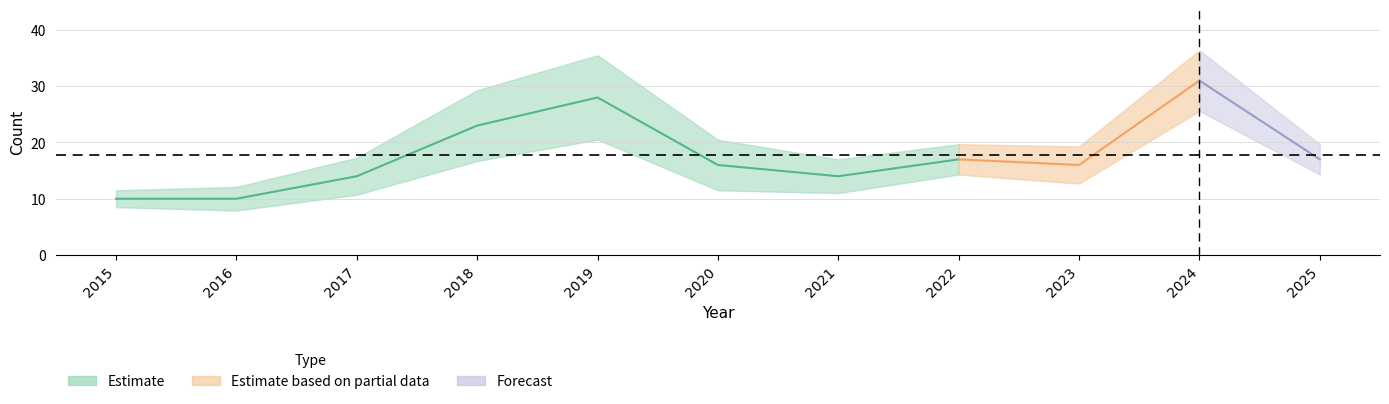

In Total, how many points are higher than both neighbors (excluding endpoints)?

3